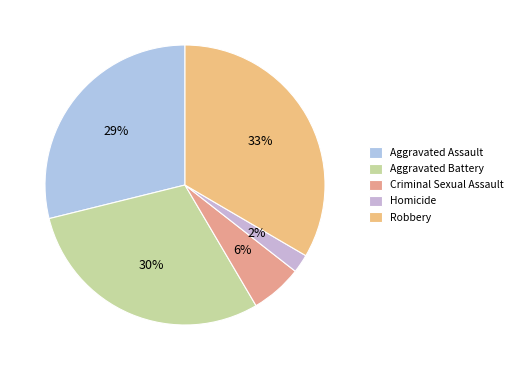

True or false: Robbery accounts for 33% of the total.

True